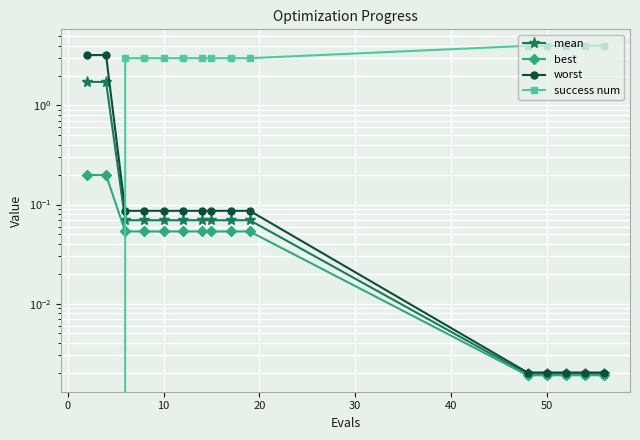

What is the average value of the mean series?

0.3